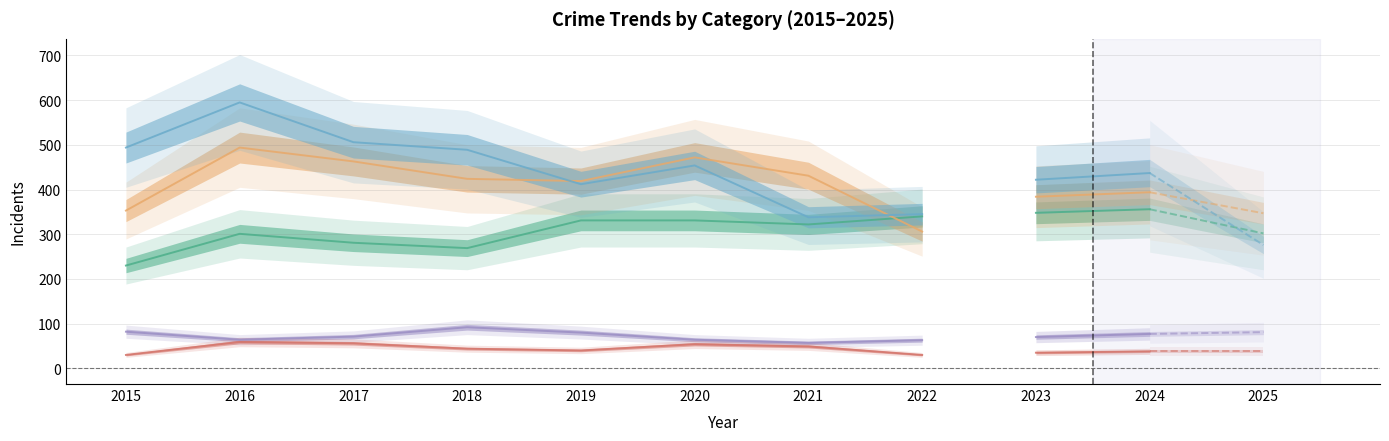

Reading left to right, what are all the values shown in this chart?

Aggravated Assault: 230	301	281	269	331	331	322	340	348	356	302
Aggravated Battery: 353	494	463	424	419	472	431	306	384	394	347
Criminal Sexual Assault: 82	64	71	92	80	64	57	63	70	77	81
Homicide: 30	59	56	44	40	54	49	30	35	38	38
Robbery: 494	595	506	489	412	454	338	345	422	437	276